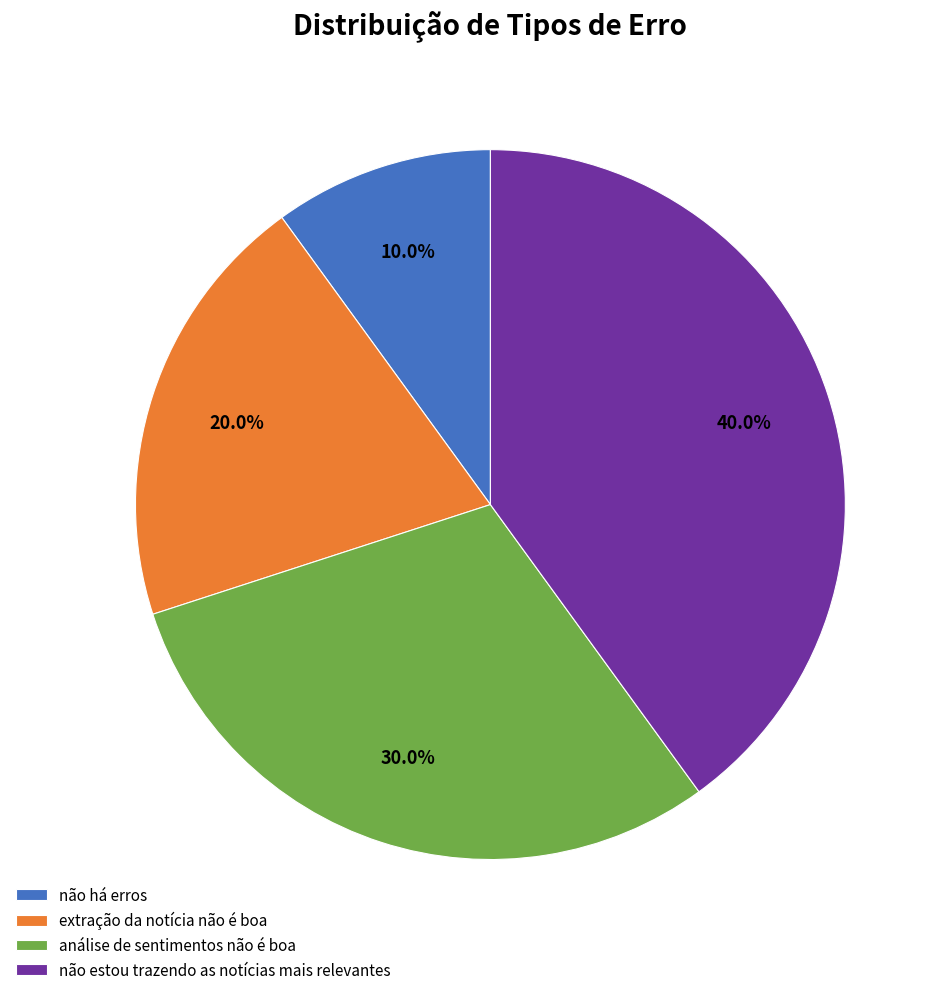

Between análise de sentimentos não é boa and não estou trazendo as notícias mais relevantes, which is larger?

não estou trazendo as notícias mais relevantes